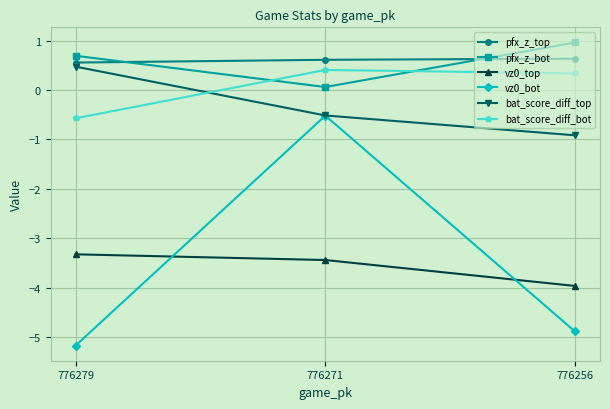

At how many categories does at least one series exceed 0?

3